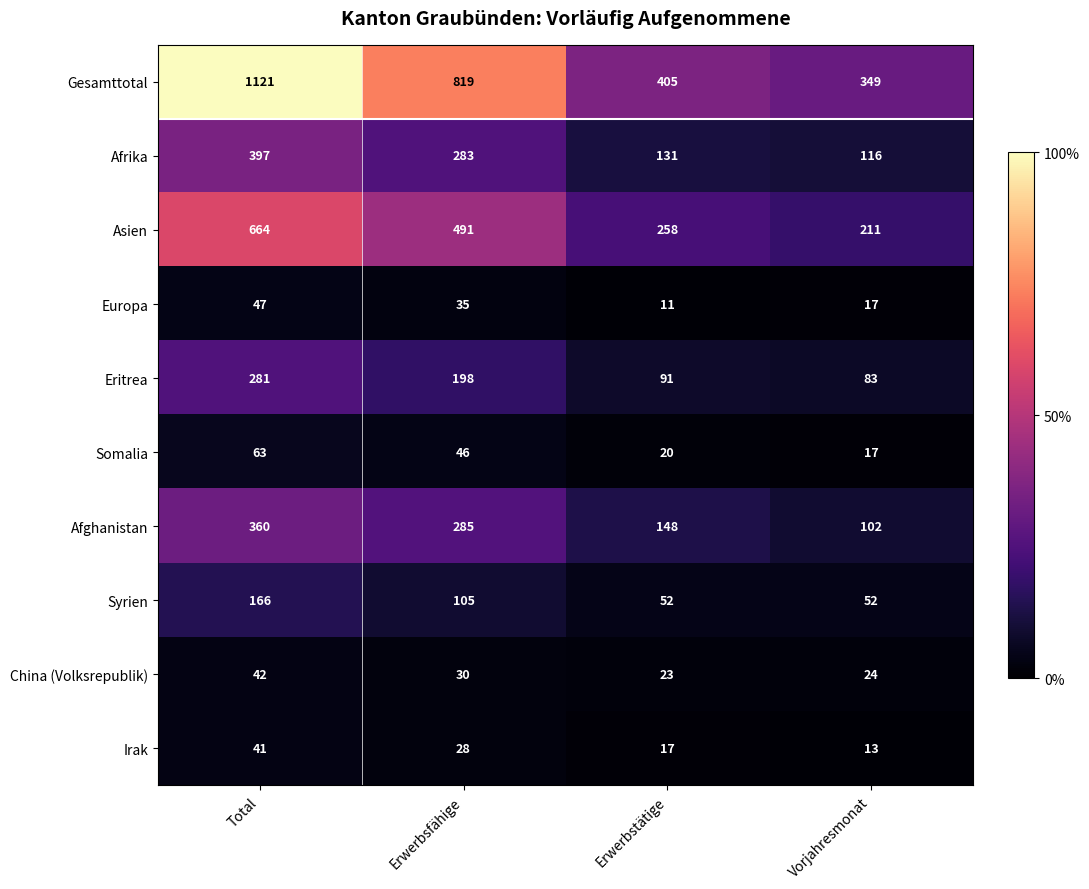

Which series changed the most between Total and Erwerbstätige?

Gesamttotal